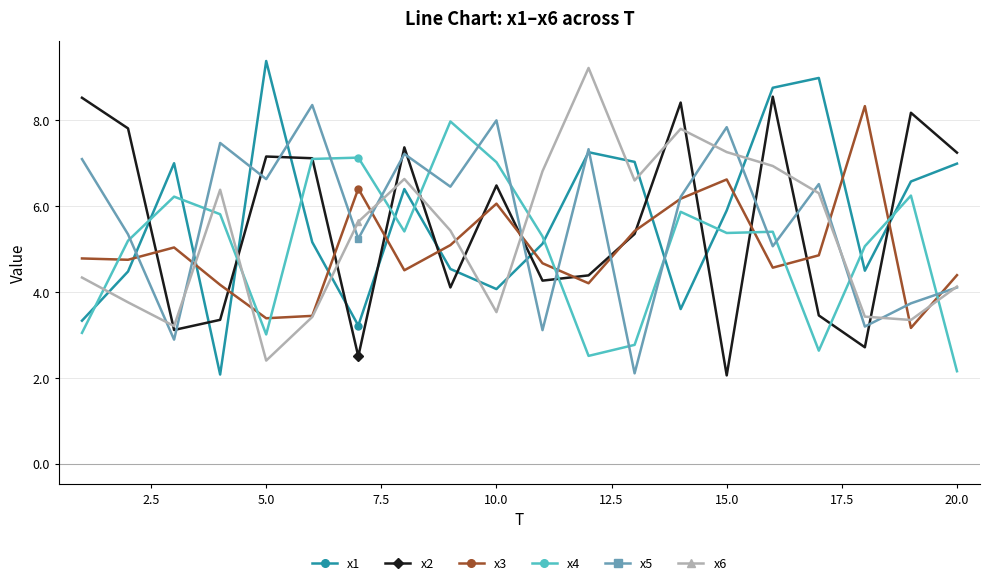

What is the smallest value displayed?

2.1